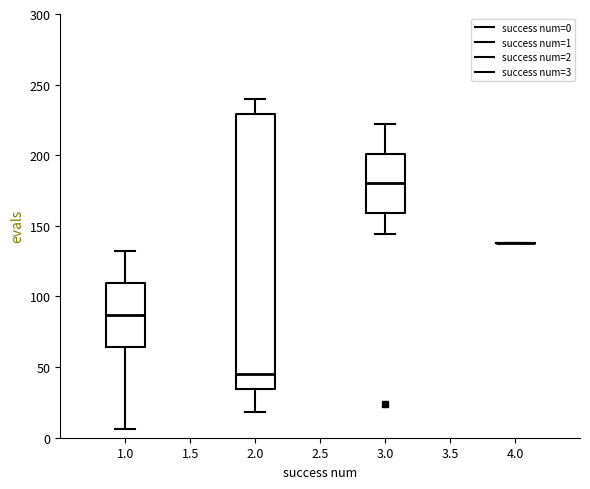

Which box is the tallest, from its lower edge to its upper edge?

2.0